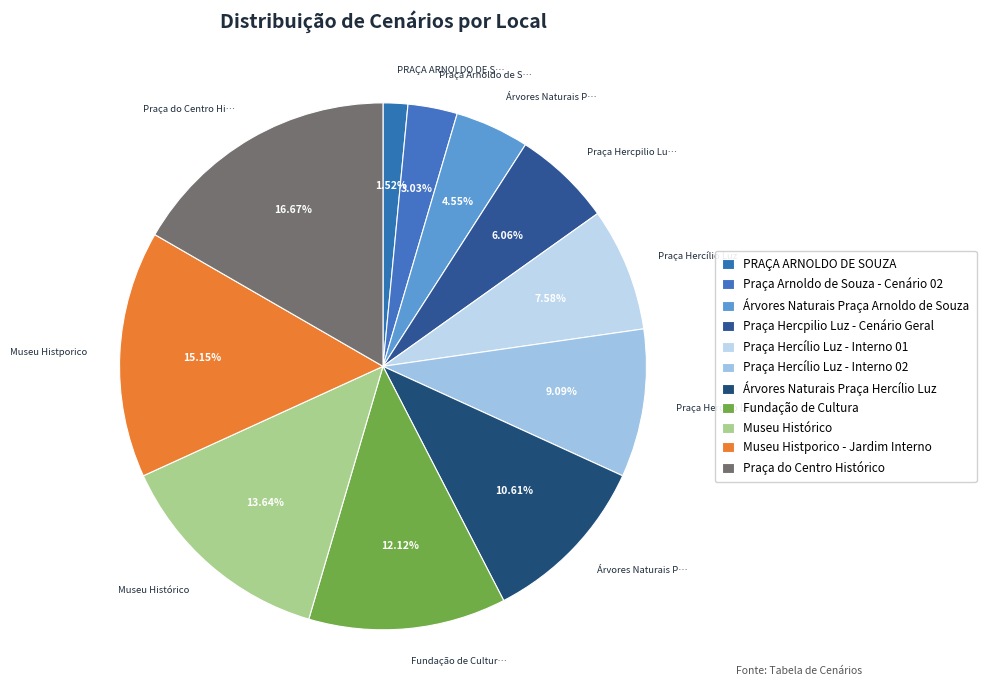

Rank the categories by value from lowest to highest.

PRAÇA ARNOLDO DE SOUZA, Praça Arnoldo de Souza - Cenário 02, Árvores Naturais Praça Arnoldo de Souza, Praça Hercpilio Luz - Cenário Geral, Praça Hercílio Luz - Interno 01, Praça Hercílio Luz - Interno 02, Árvores Naturais Praça Hercílio Luz, Fundação de Cultura, Museu Histórico, Museu Histporico - Jardim Interno, Praça do Centro Histórico